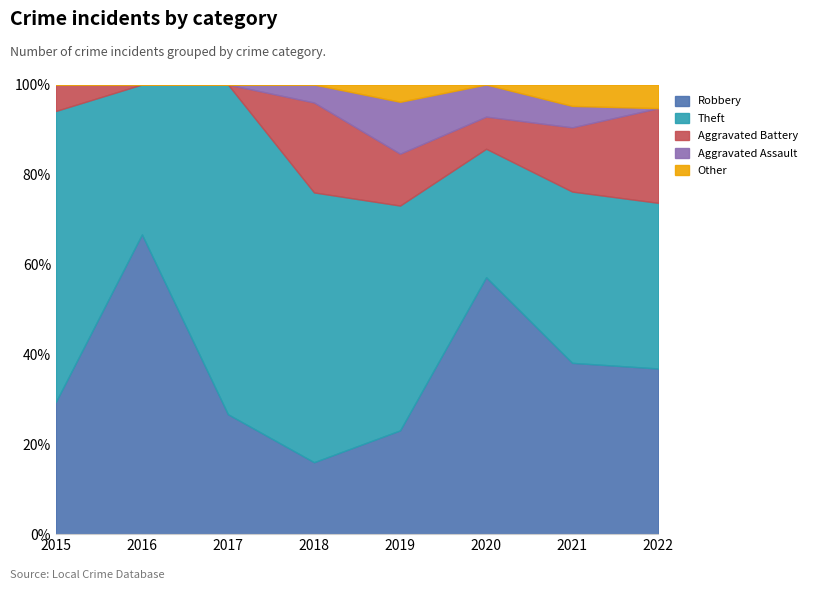

What is the maximum value for Robbery?

66.7